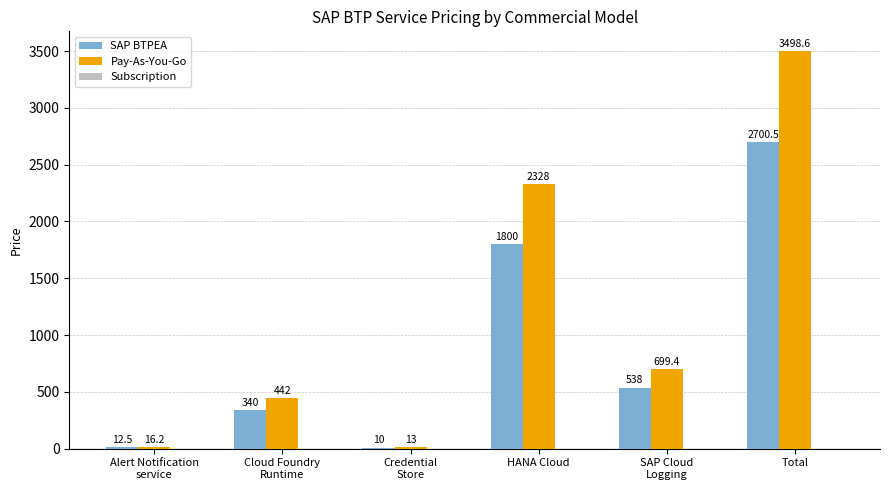

How many groups of bars are there?

6